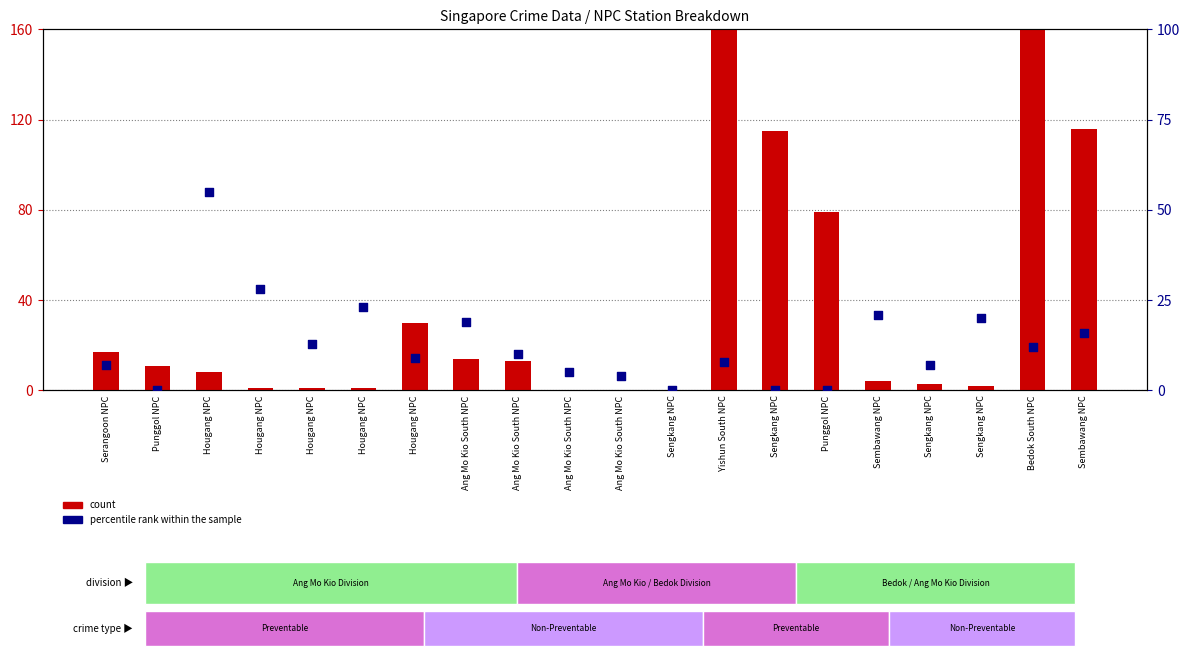

Which series has the largest total across all categories?

count